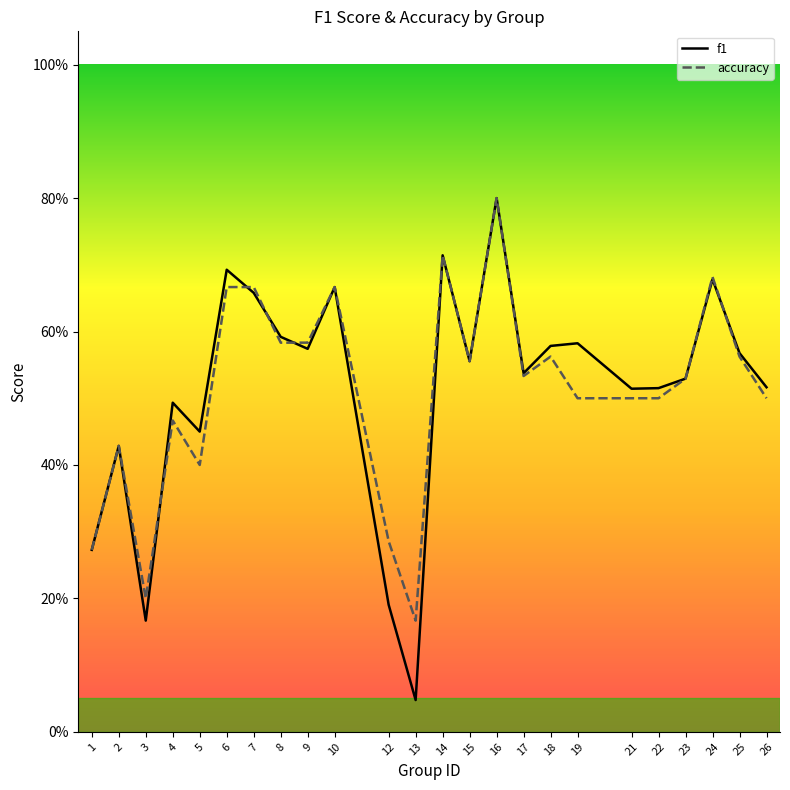

Where is the first local maximum for f1?

2